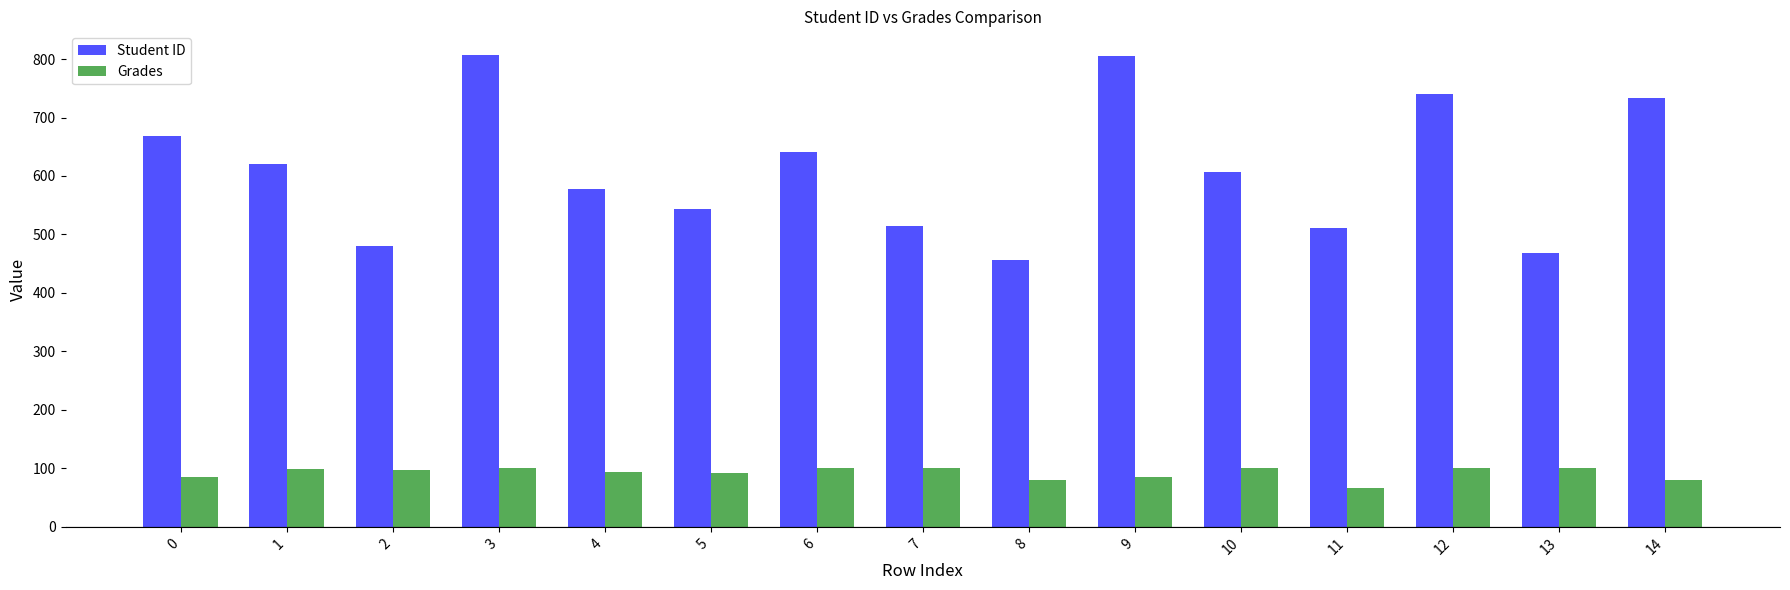

What is the maximum value shown in the chart?

807.0